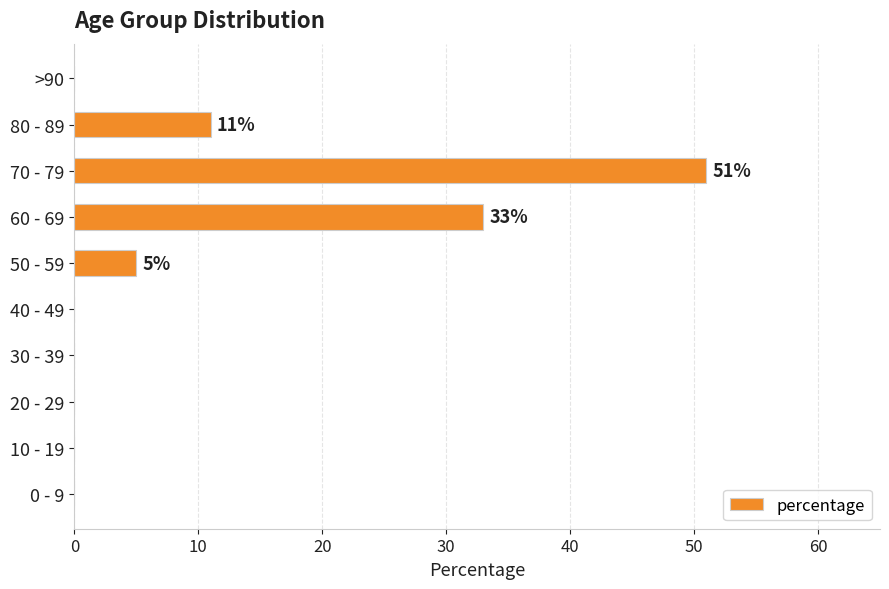

True or false: the data shows -29 at 40 - 49.

False